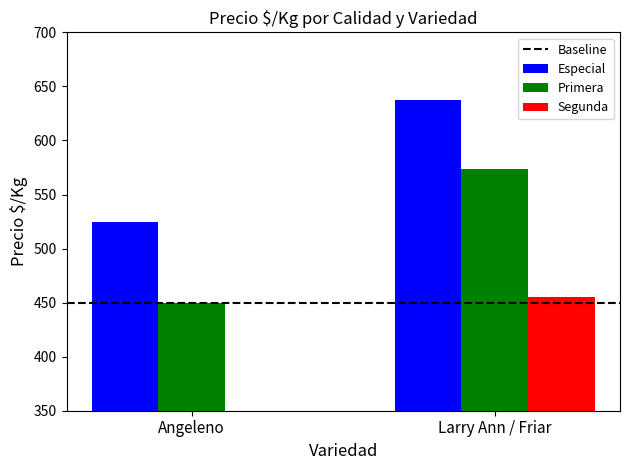

Does the chart contain stacked bars?

No